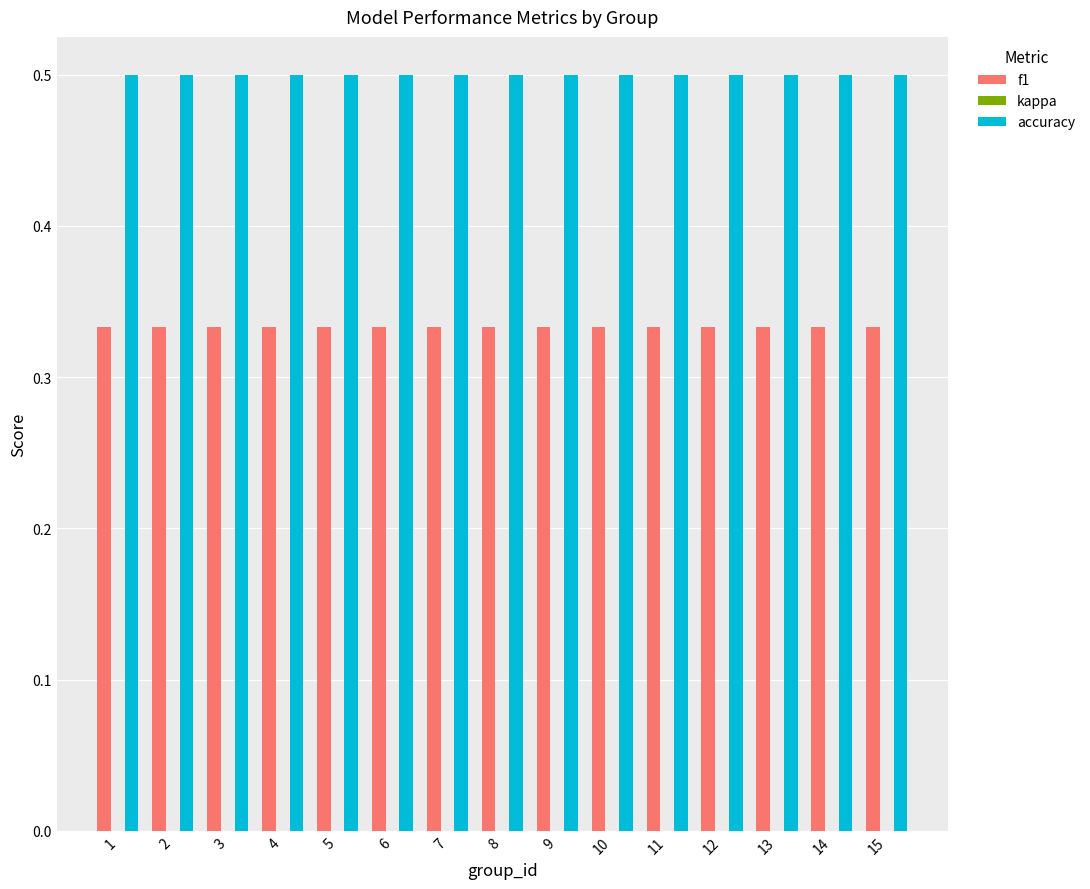

What is the approximate value of accuracy at 12?

0.5